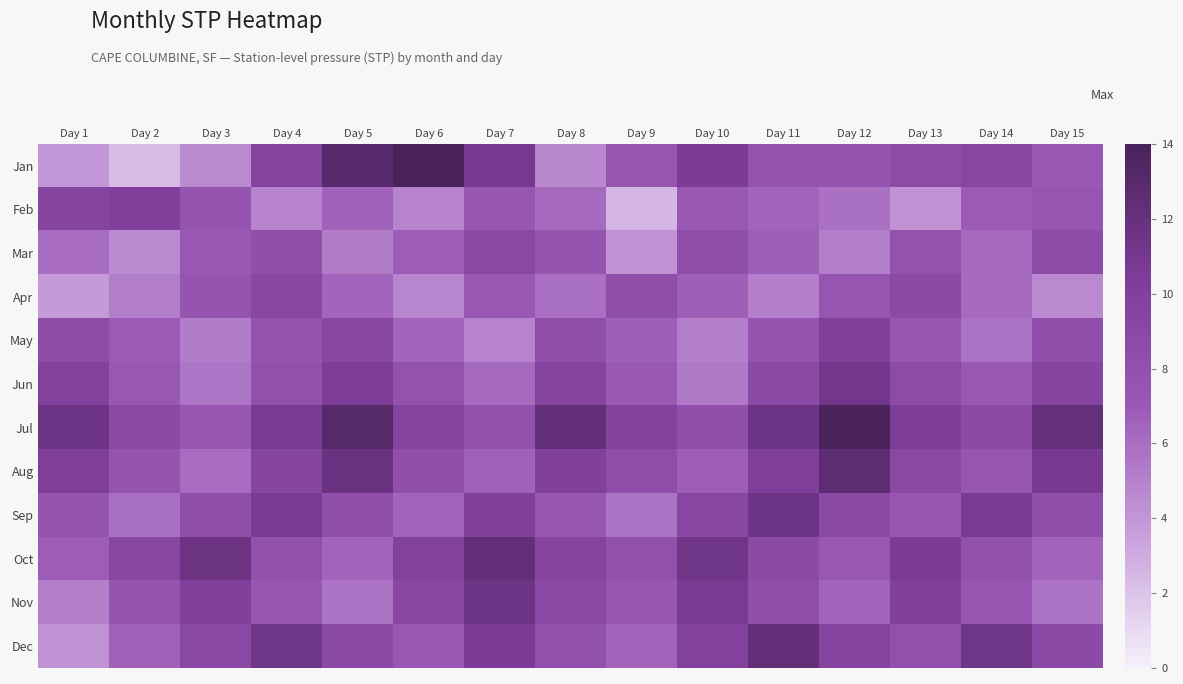

At Day 13, list the series in order from smallest to largest.

Feb, May, Sep, Mar, Dec, Jan, Jun, Apr, Aug, Nov, Jul, Oct